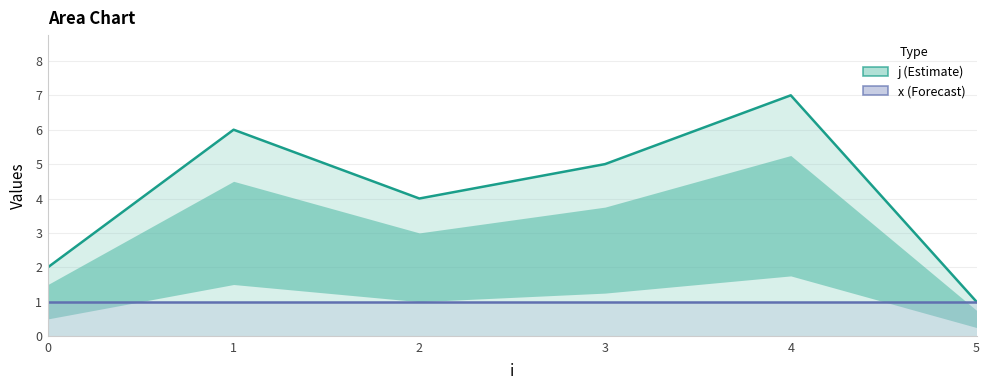

Reading right to left, list all the values displayed in this chart.

j: 1	7	5	4	6	2
x: 1	1	1	1	1	1